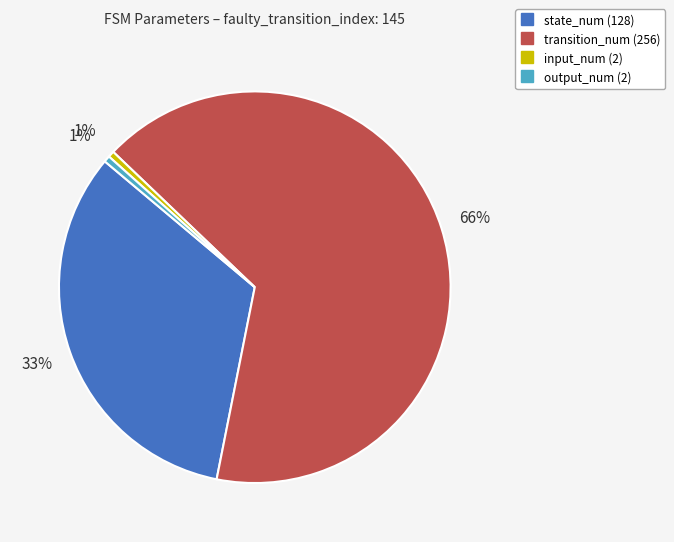

Which slice is the largest?

transition_num